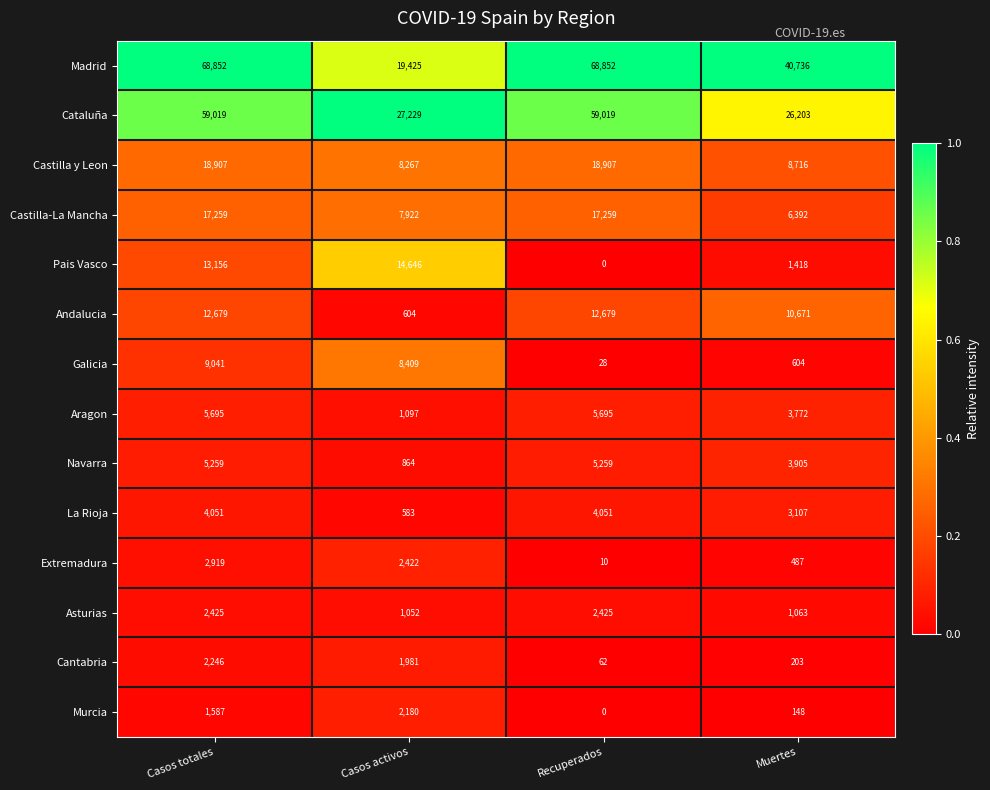

Which series has the largest range (max minus min)?

Madrid